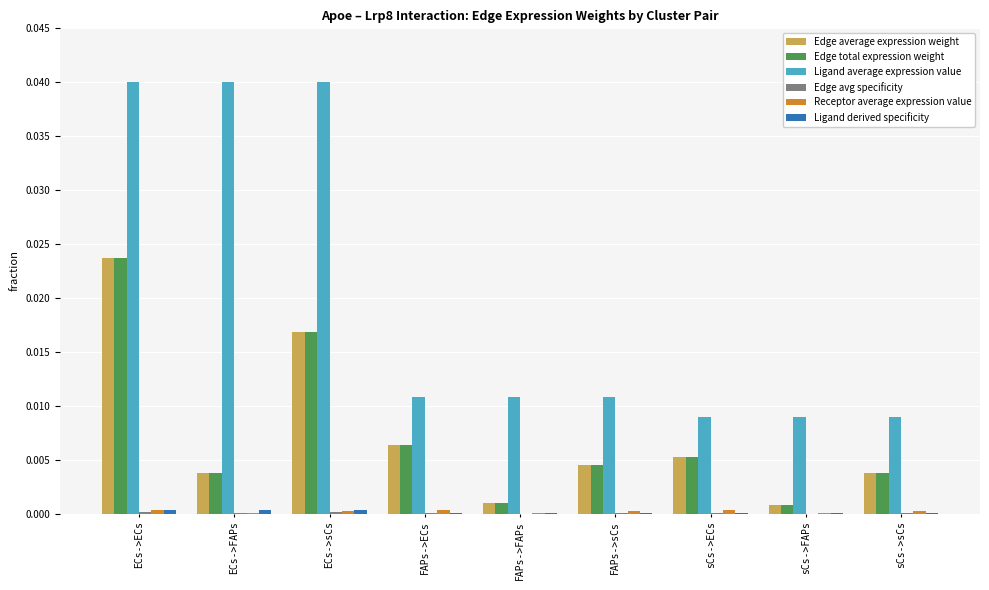

Which series changed the most between ECs->FAPs and sCs->sCs?

Ligand average expression value